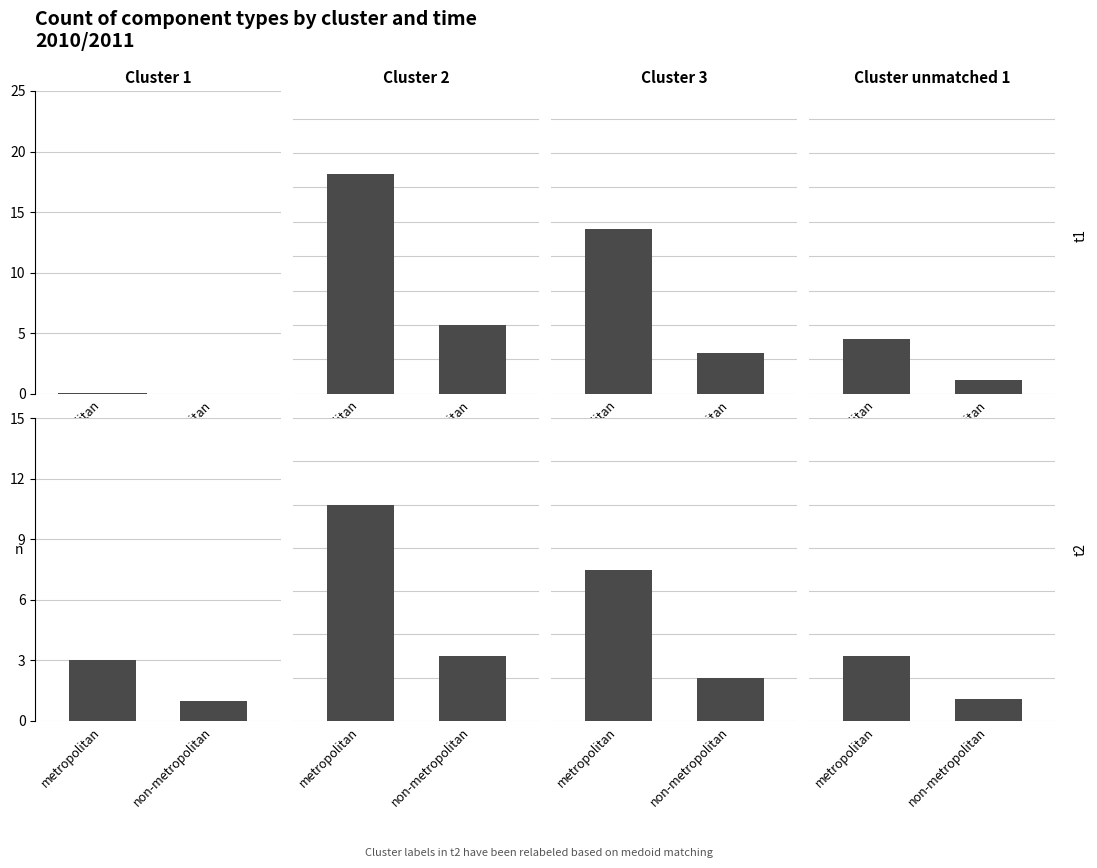

Which series has the largest total across all categories?

Cluster 2